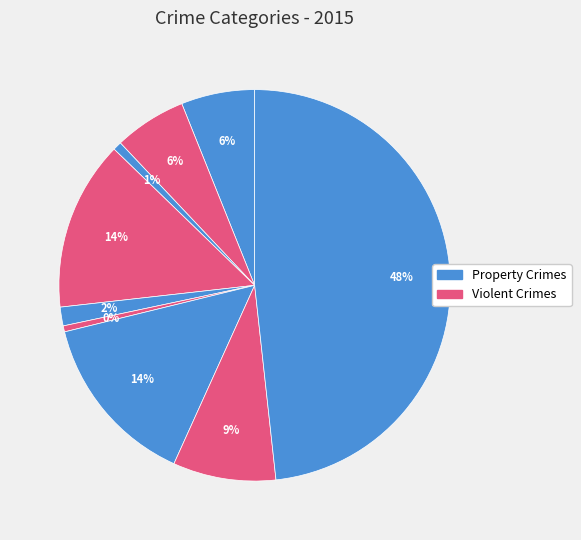

How many slices are in this pie chart?

9